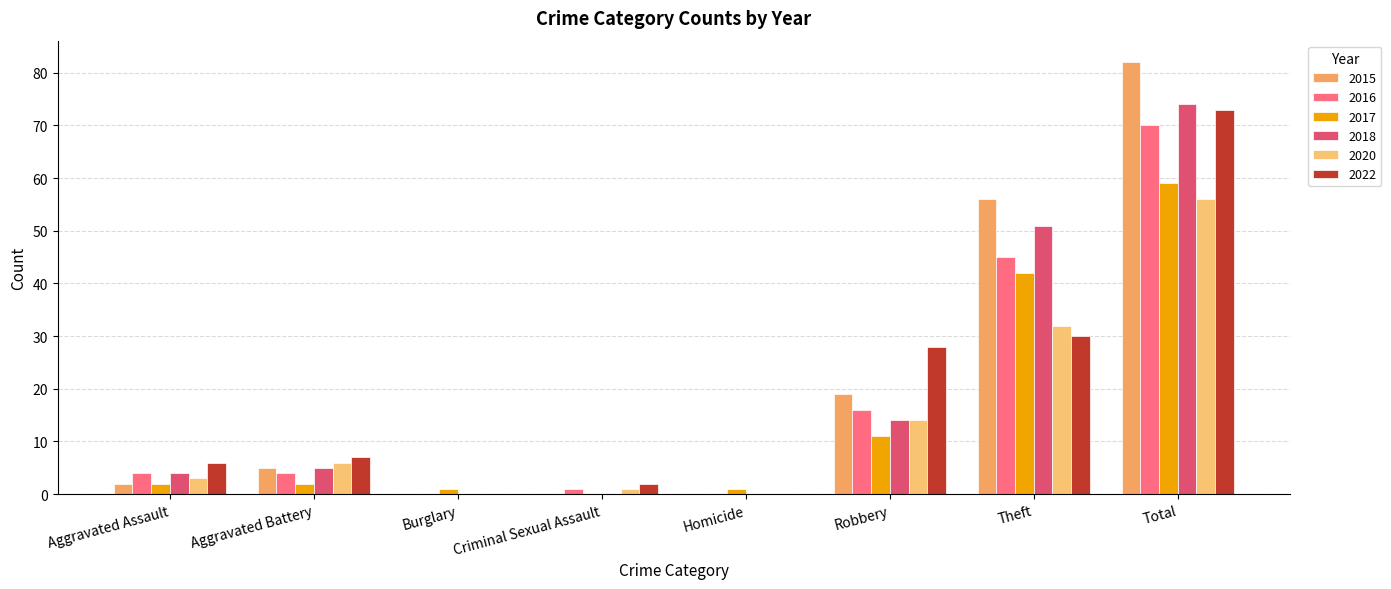

How many categories are shown in the chart?

8